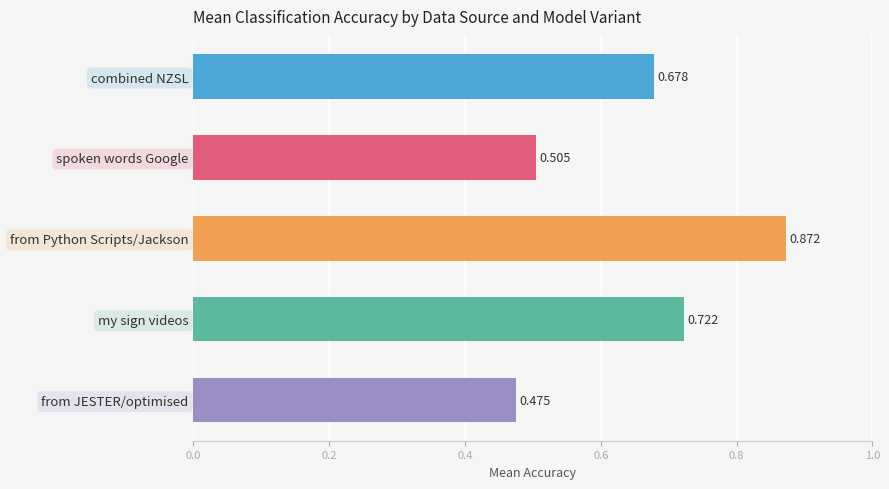

Between from Python Scripts/Jackson and spoken words Google, which is larger?

from Python Scripts/Jackson